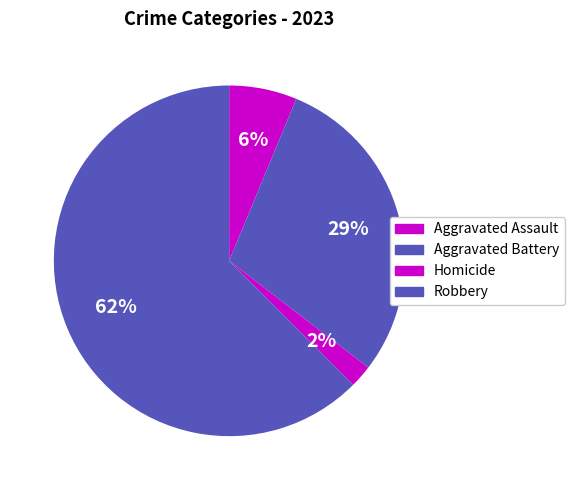

How many segments does this pie chart have?

4